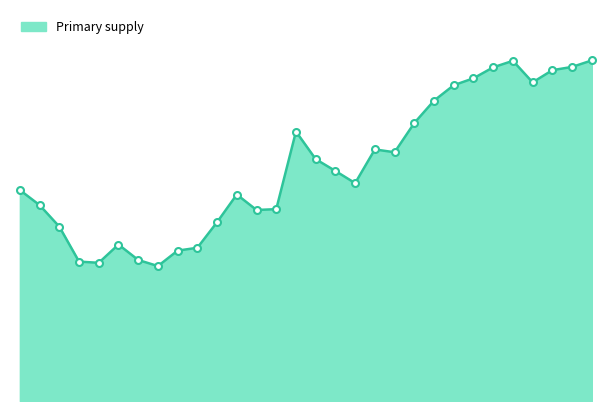

Rank the categories by value from highest to lowest.

2019, 2015, 2018, 2014, 2017, 2013, 2016, 2012, 2011, 2010, 2004, 2008, 2009, 2005, 2006, 2007, 1990, 2001, 1991, 2003, 2002, 2000, 1992, 1995, 1999, 1998, 1996, 1993, 1994, 1997